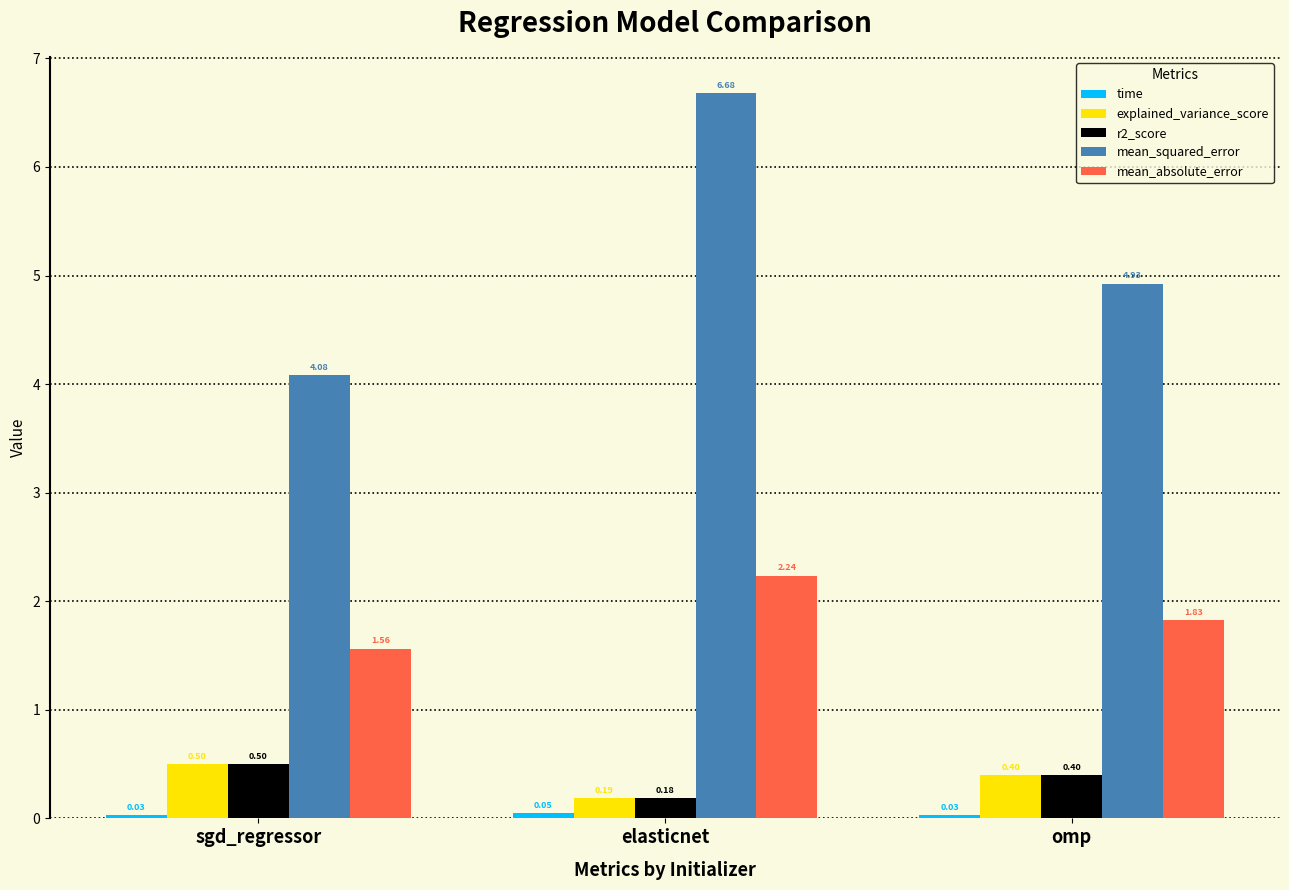

How many groups of bars are there?

3